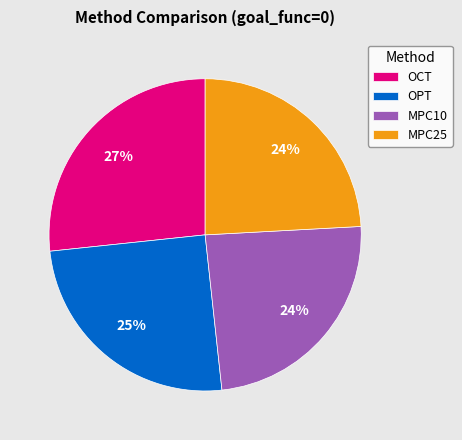

To the nearest percent, what is the average slice percentage?

25%